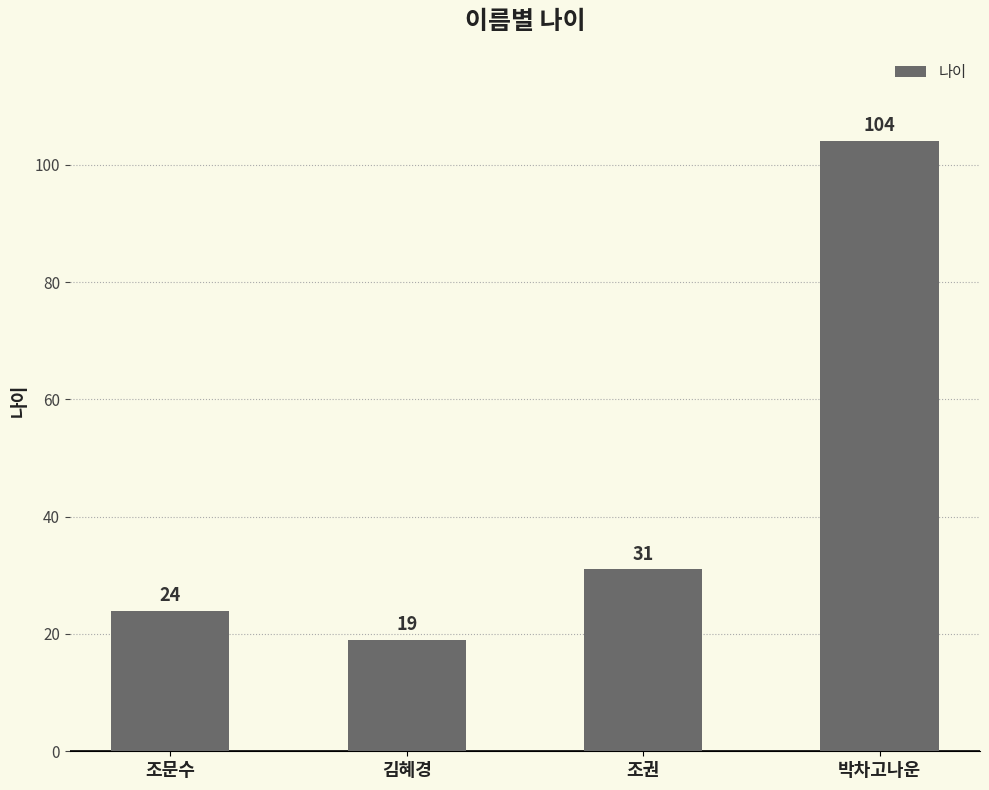

Which has a higher value, 박차고나운 or 김혜경?

박차고나운